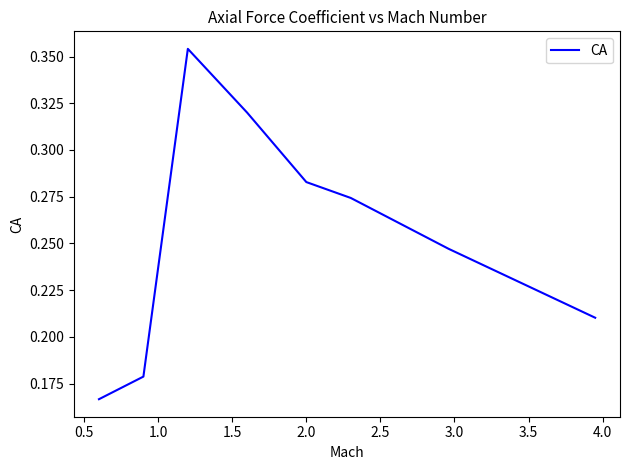

Count the number of data series in this chart.

1